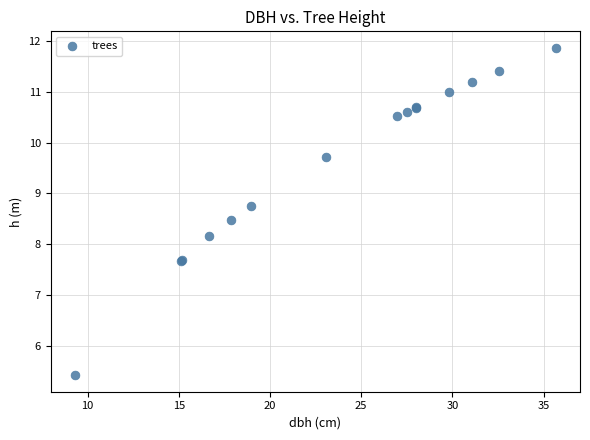

What Y value in the scatter plot is closest to 8?

8.2